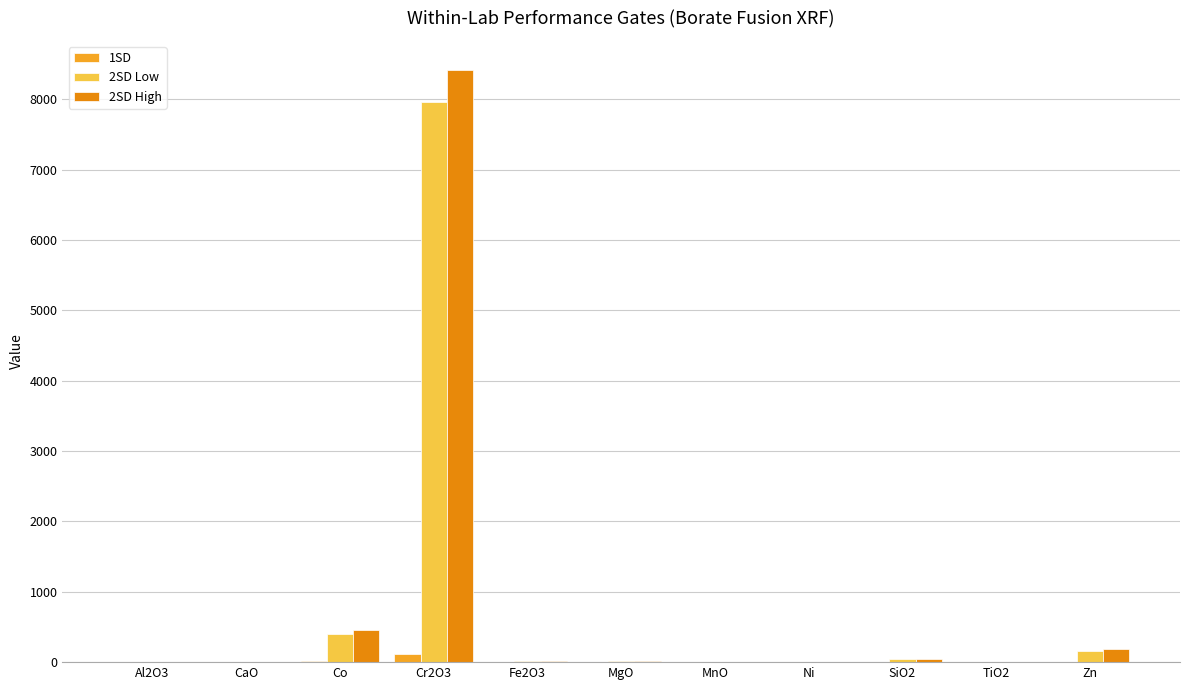

What are all the series names shown in the legend?

1SD, 2SD Low, 2SD High